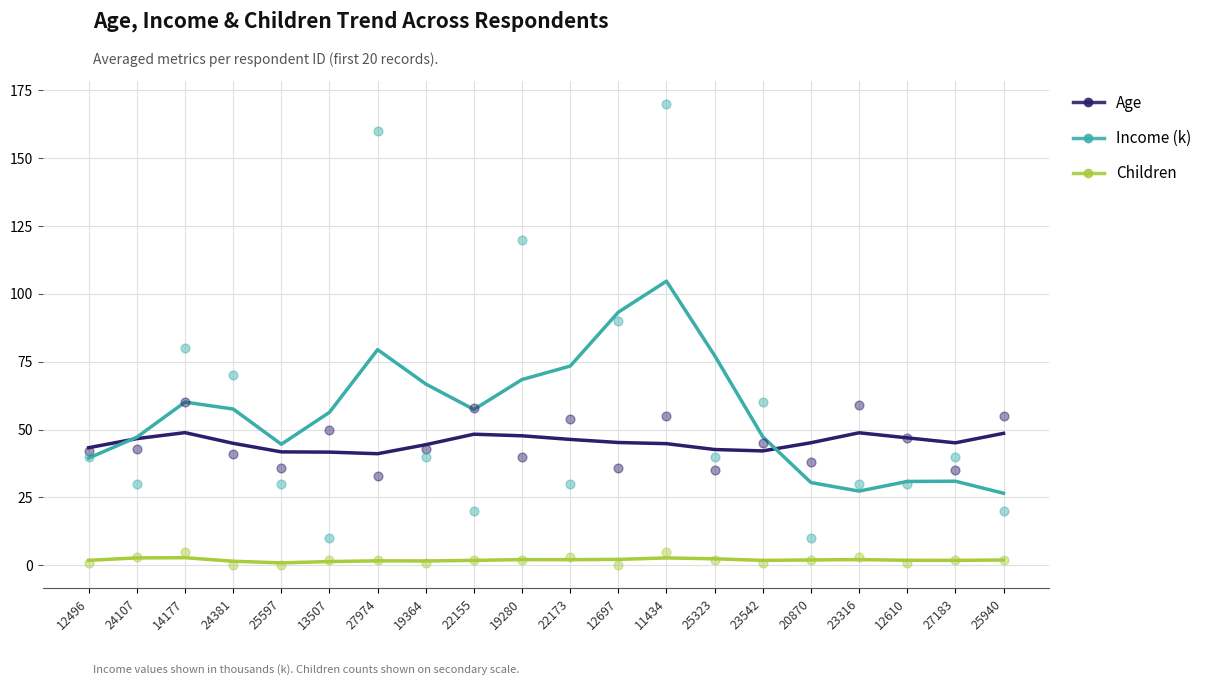

Which series has the largest Y range (max minus min)?

Income (k)